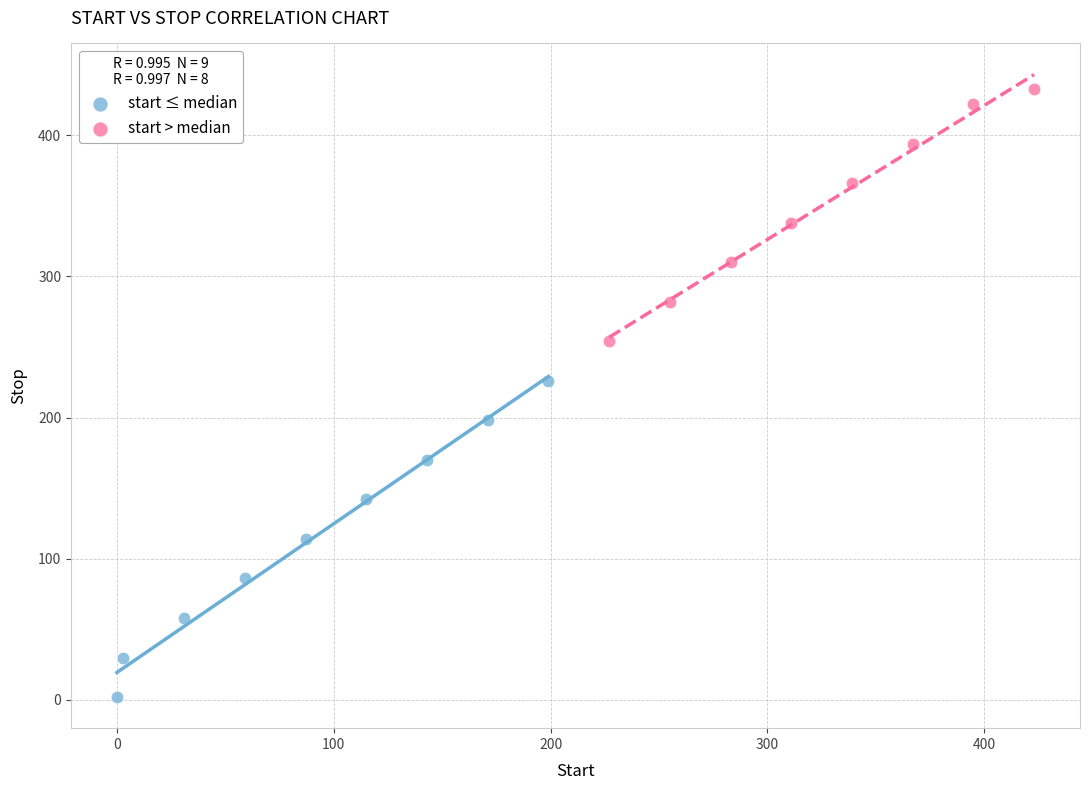

Which series contains the highest Y value?

start > median